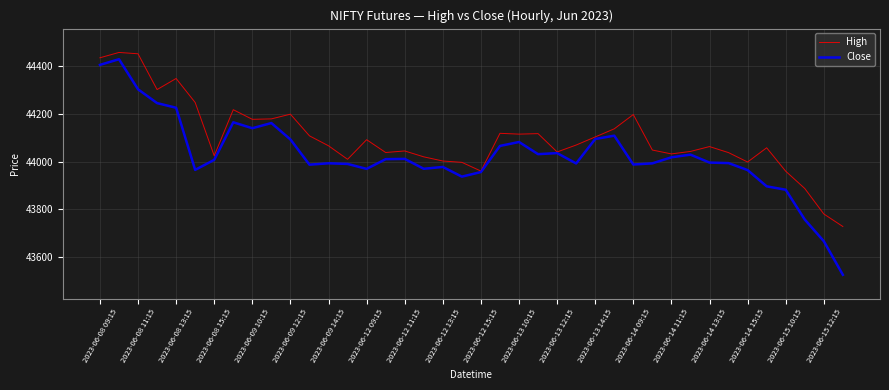

List the series in order of their overall mean, highest first.

High, Close